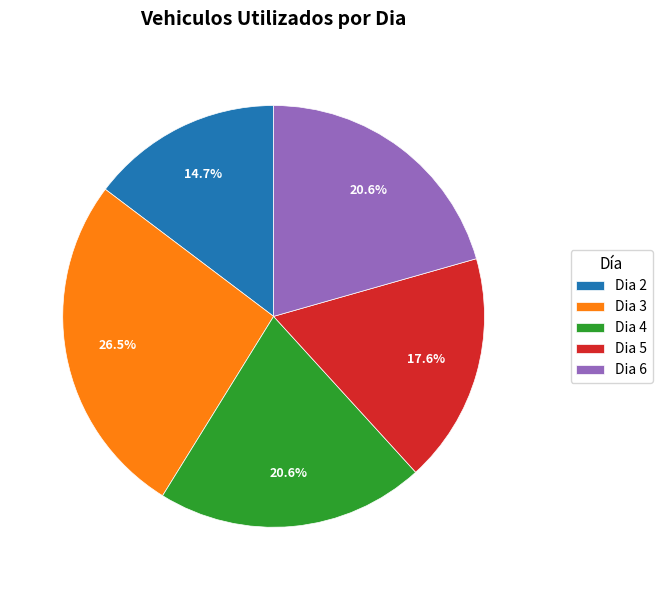

To the nearest percent, what is the combined percentage of Dia 2 and Dia 3?

41%